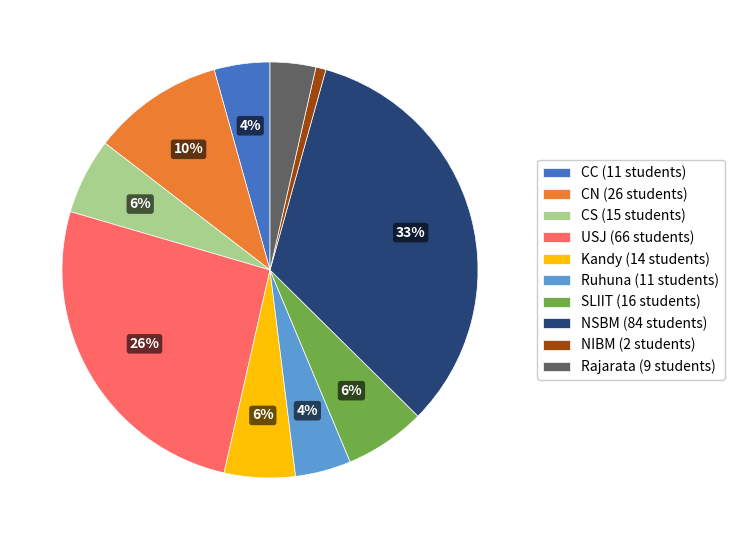

Between NIBM (2 students) and NSBM (84 students), which is larger?

NSBM (84 students)